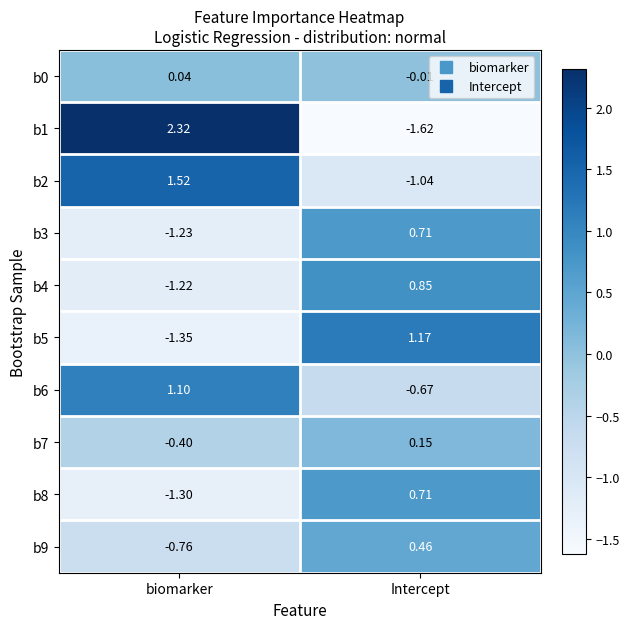

At which category is the sum across all series the highest?

Intercept